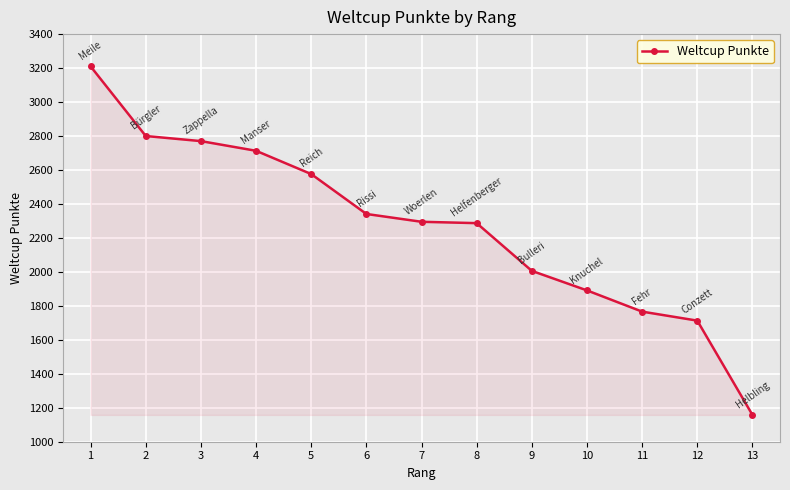

How many lines are shown in the chart?

1